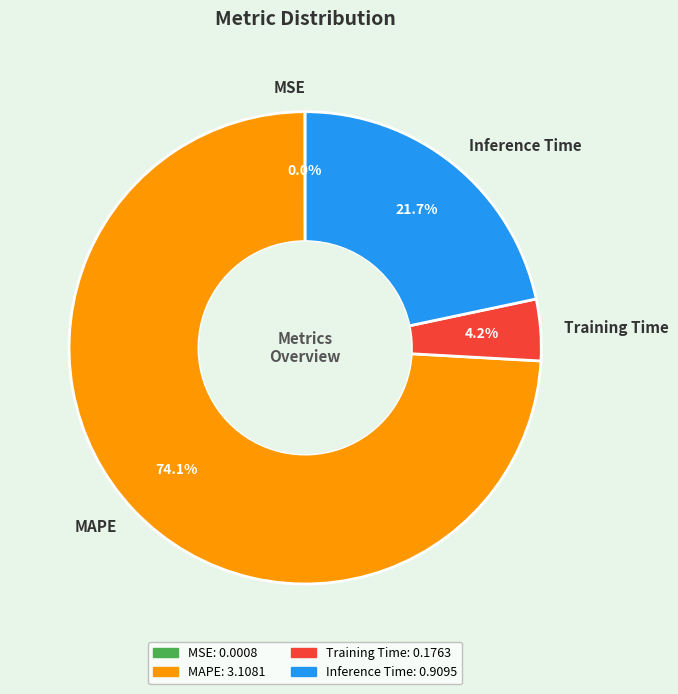

Which slice represents more than half of the pie?

MAPE